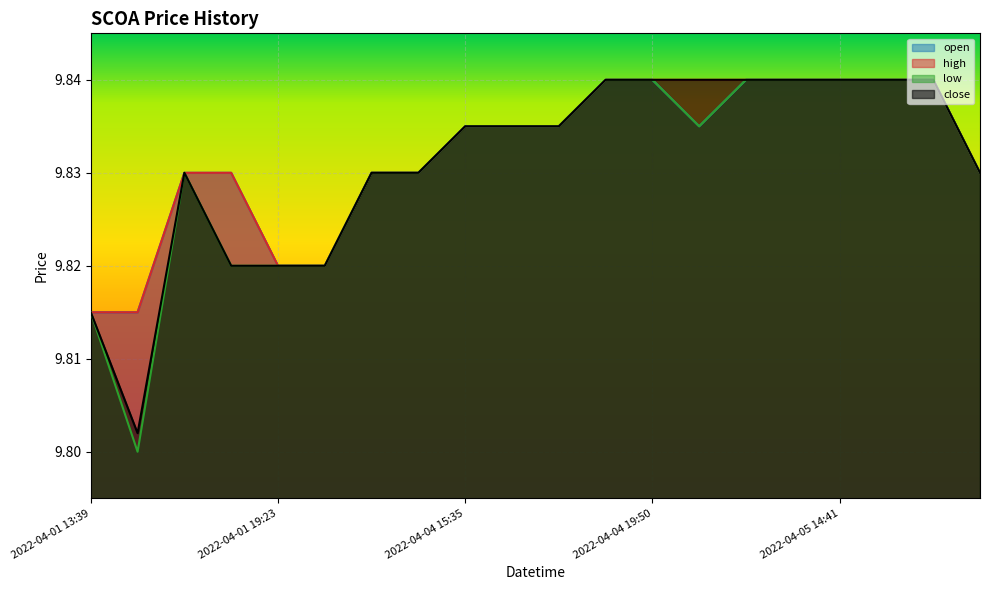

What is the sum of all open values?

196.6